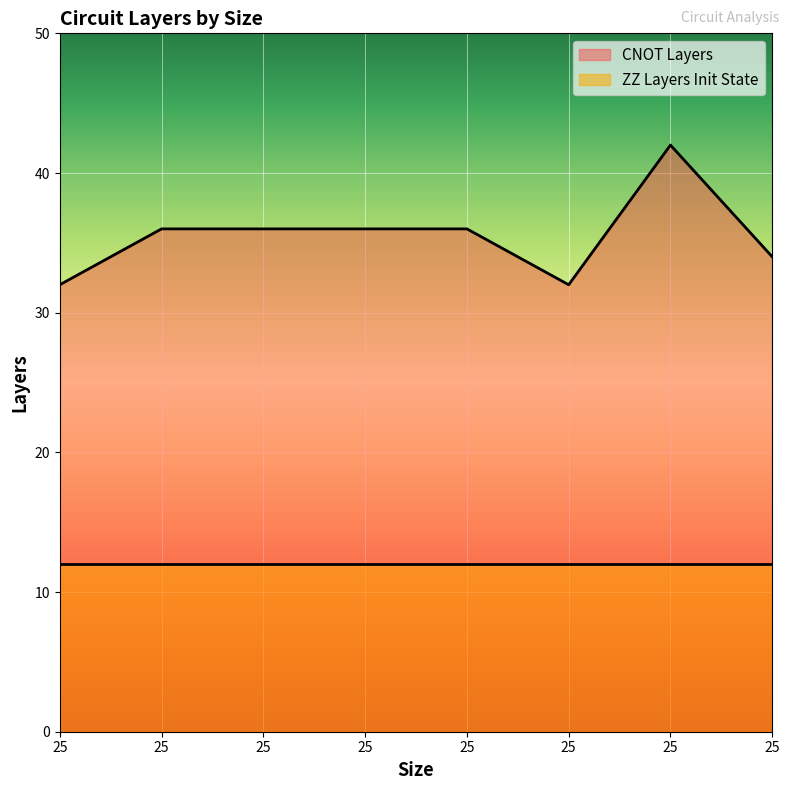

Rank the categories by value from lowest to highest.

25, 25, 25, 25, 25, 25, 25, 25